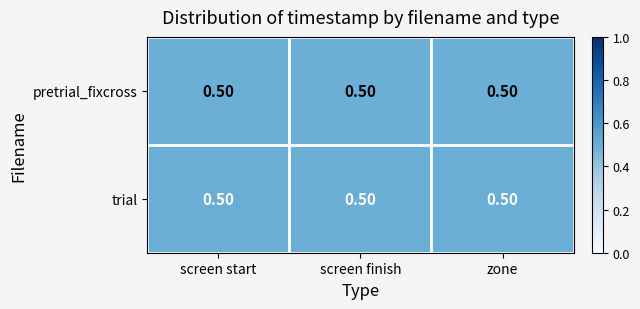

Between screen start and zone, which is larger?

screen start